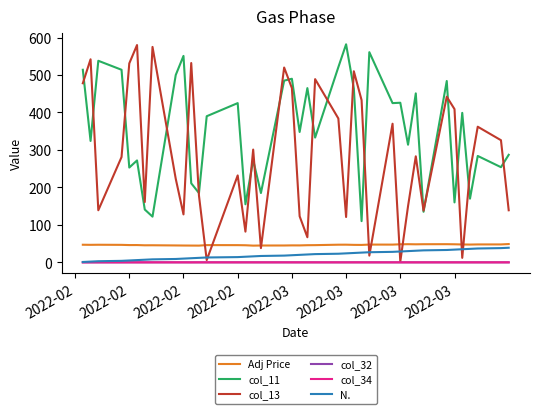

What is the highest value of the col_11 series?

582.0